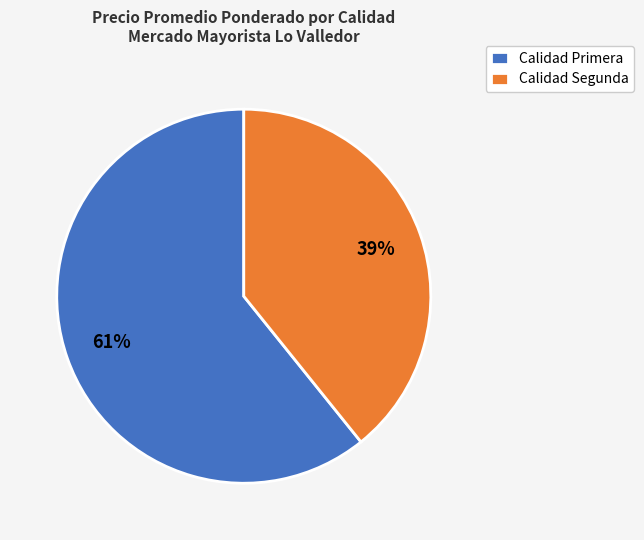

To the nearest percent, what portion does Calidad Primera represent?

61%